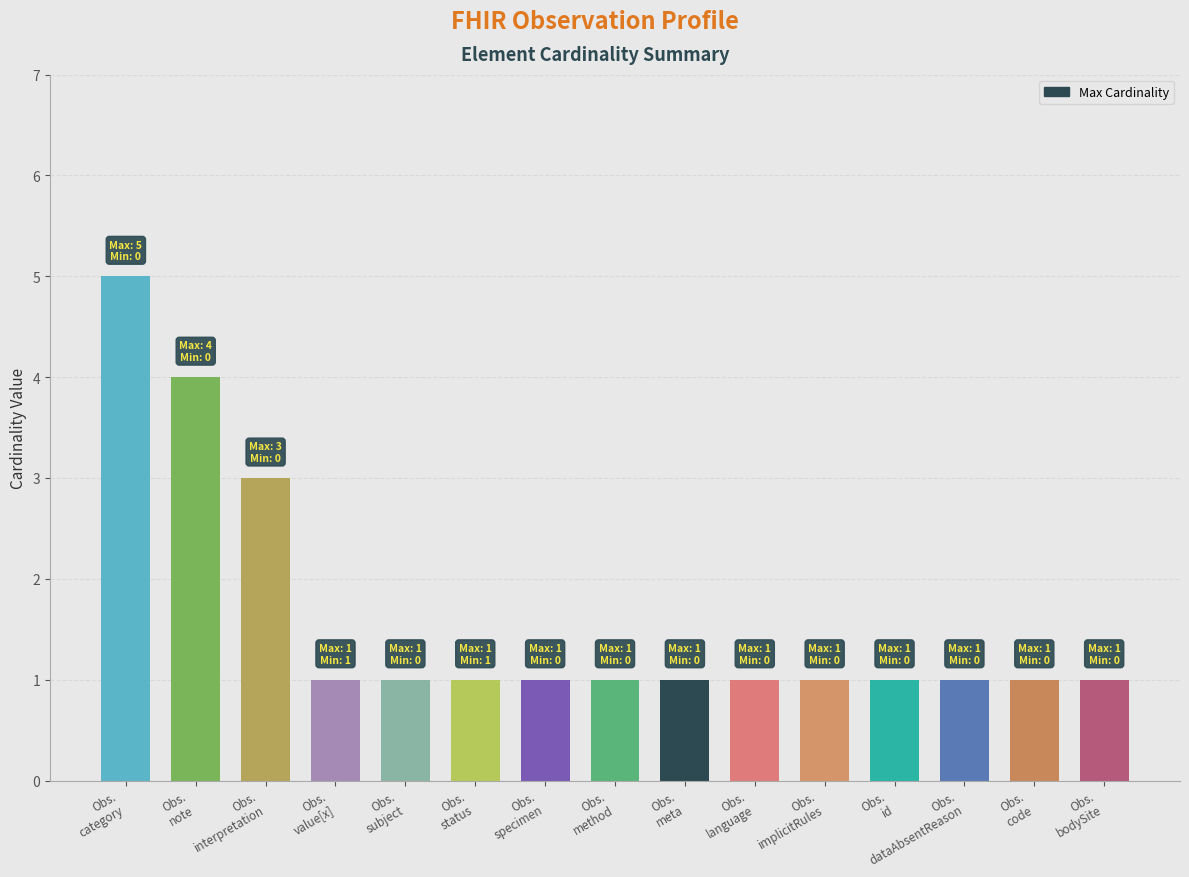

Are the bars horizontal?

No